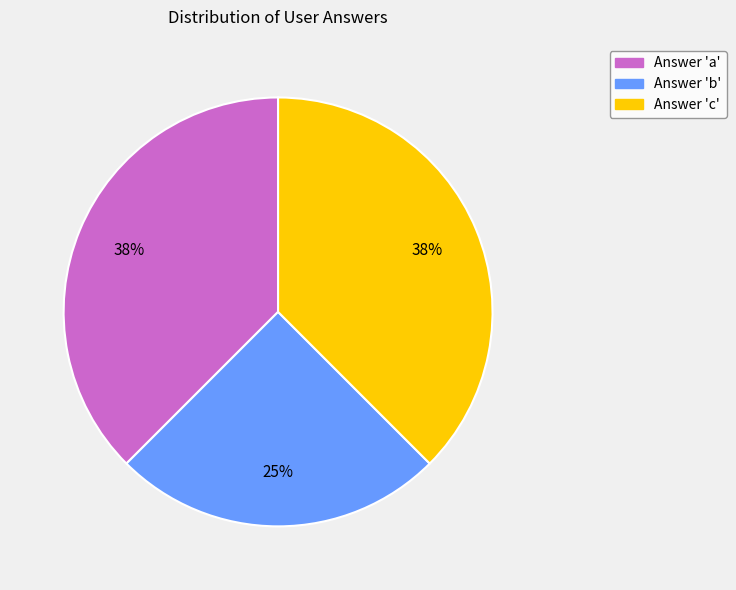

Is there any slice that represents more than half of the pie?

No